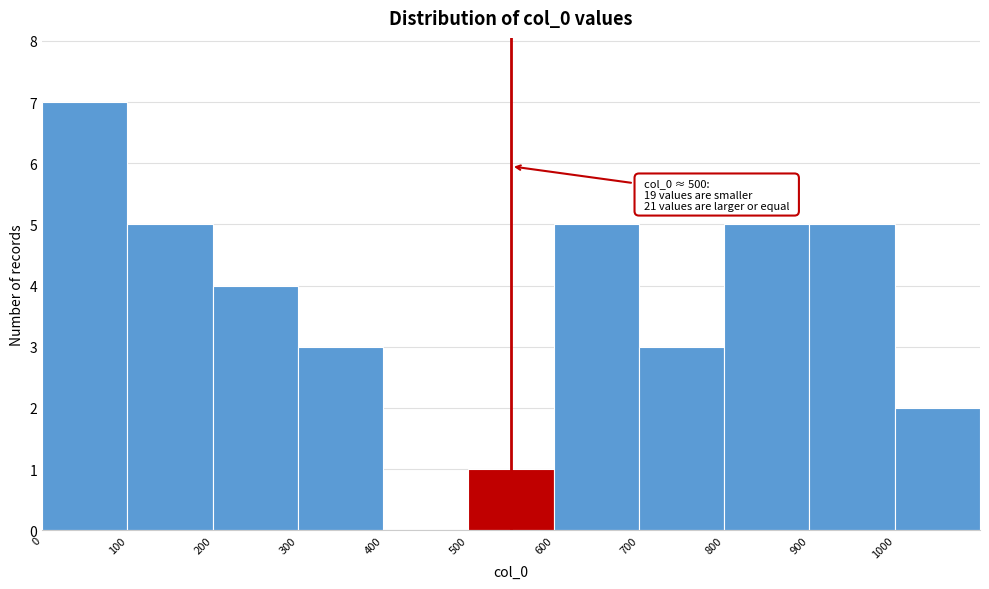

Over which range of the x-axis is the bar tallest?

0 to 100